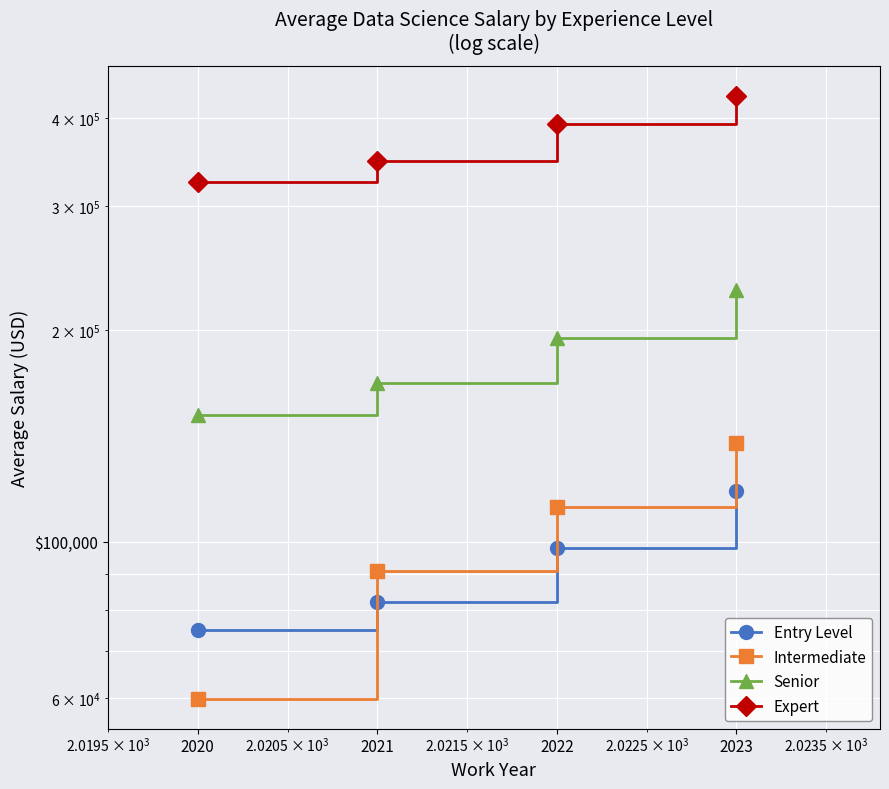

How many data points in Expert are less than 392000?

2